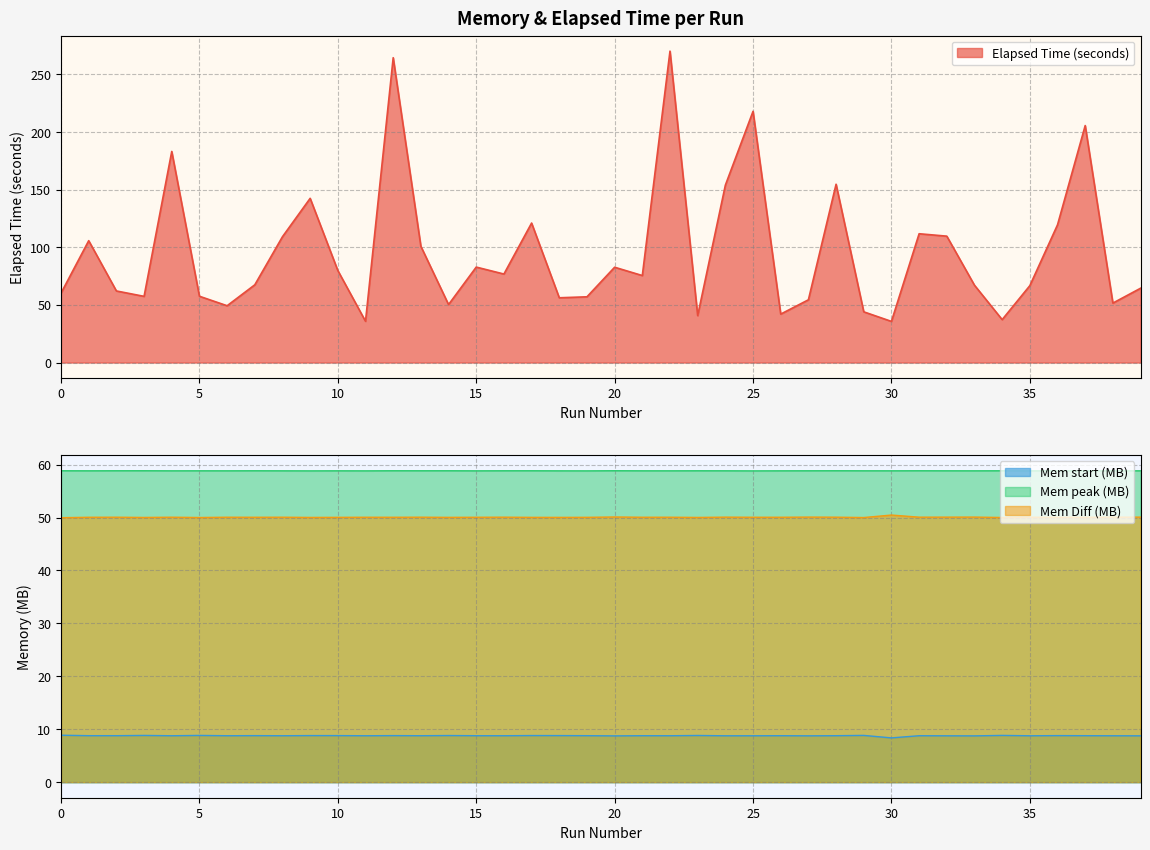

How many interior local valleys does the Mem start (bytes) series have?

14